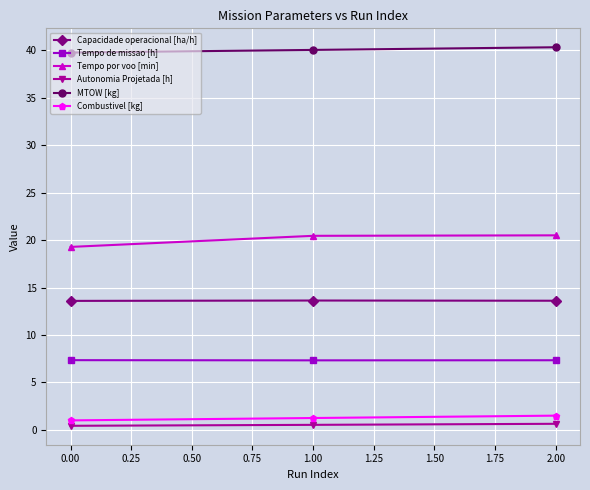

Is it true that Tempo de missao [h] equals 7.3 at 0.00?

True